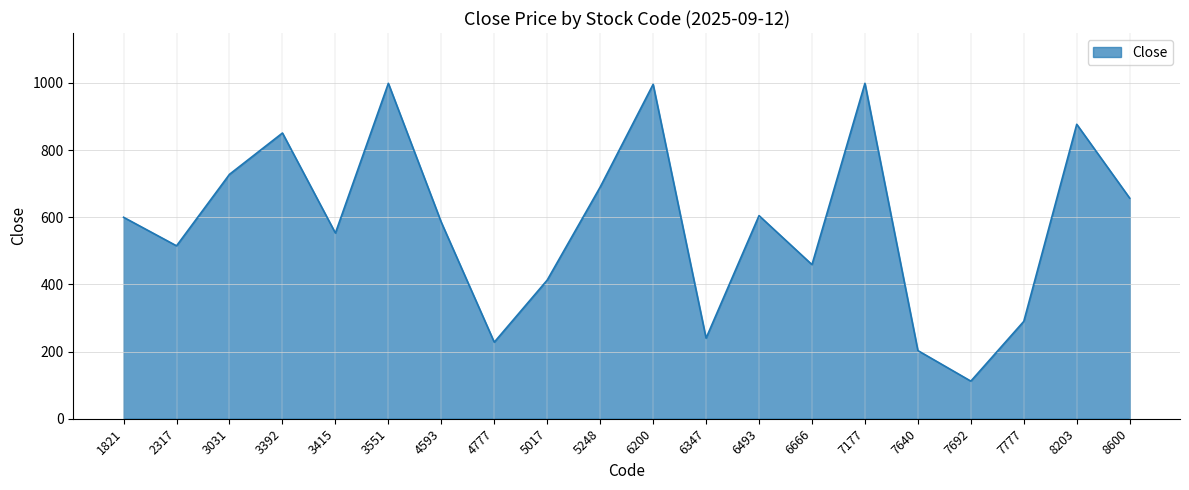

Where is the first local minimum?

2317